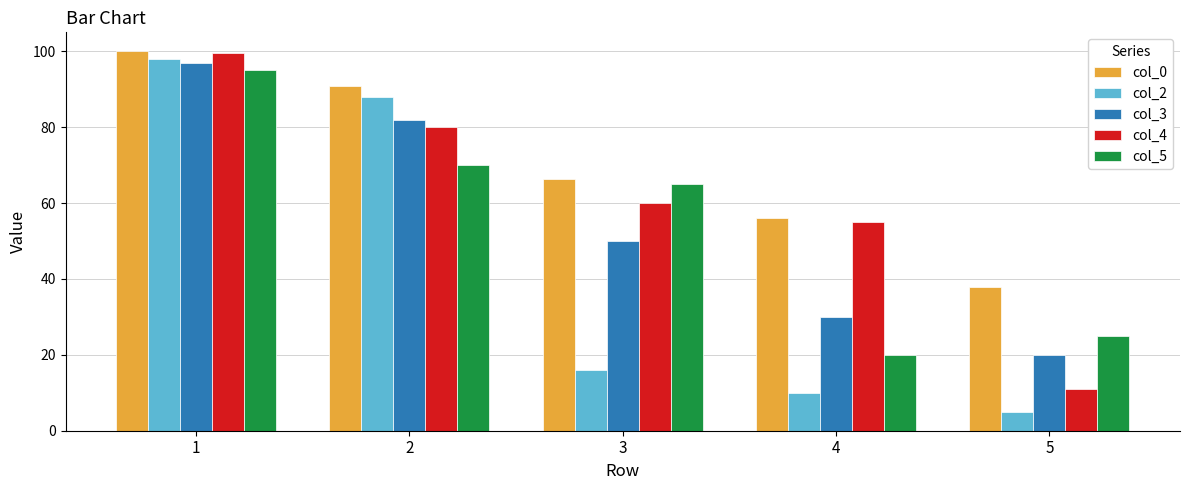

At how many categories does at least one series exceed 63?

3